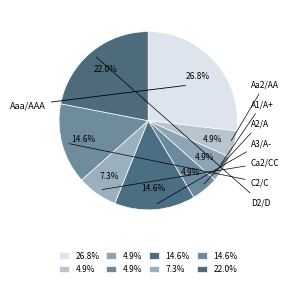

What is the largest slice in the pie chart?

Aaa/AAA